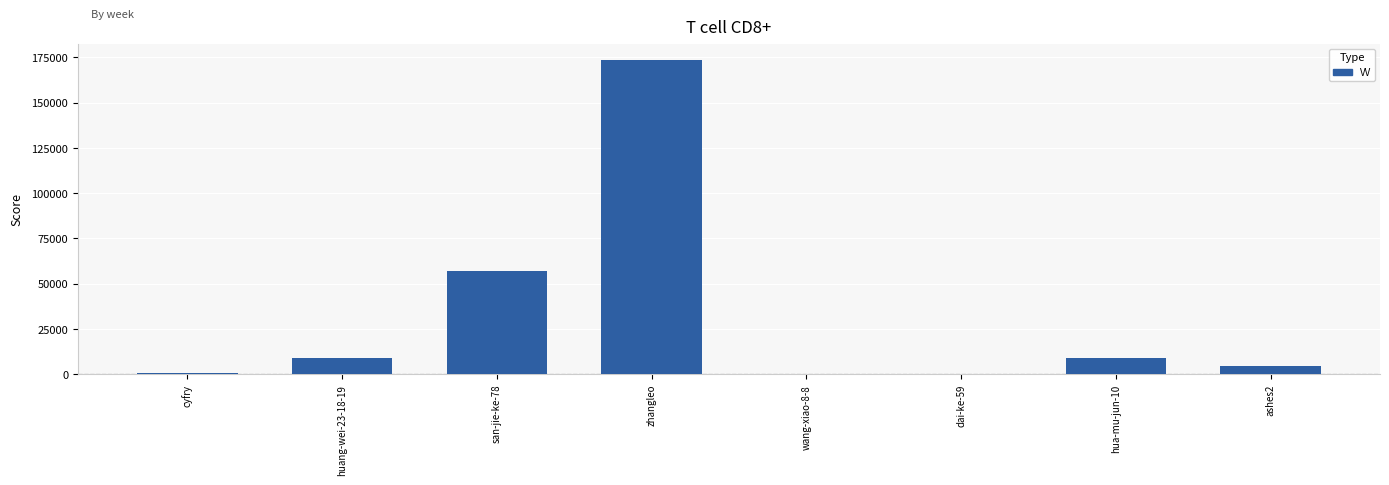

The value at hua-mu-jun-10 is 9176. True or false?

True